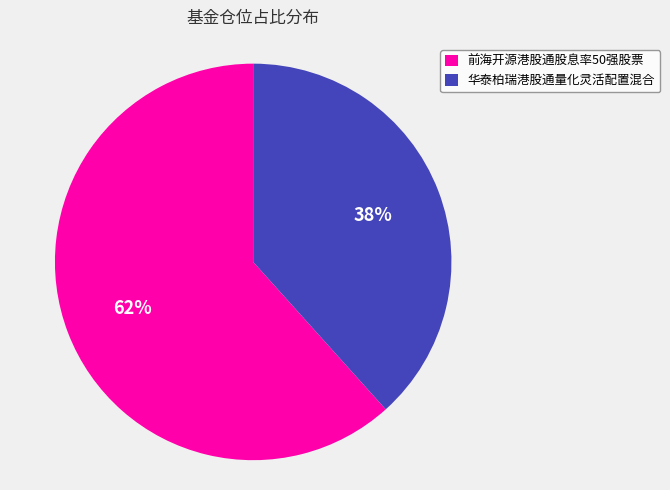

Between 前海开源港股通股息率50强股票 and 华泰柏瑞港股通量化灵活配置混合, which is larger?

前海开源港股通股息率50强股票